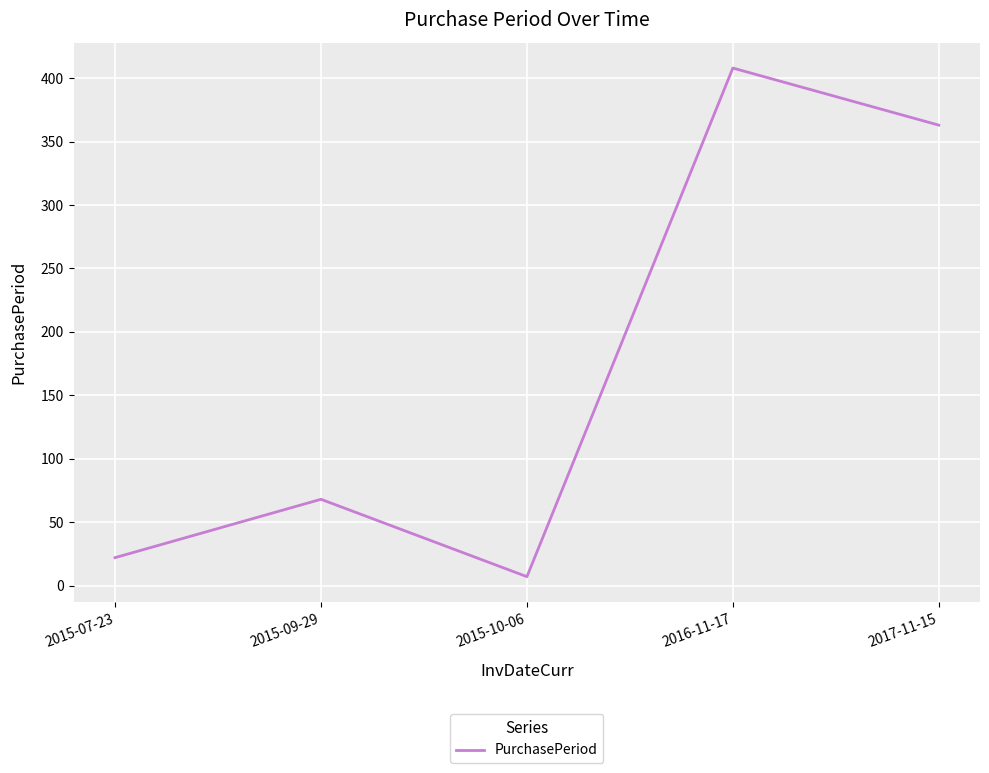

What is the average value?

174